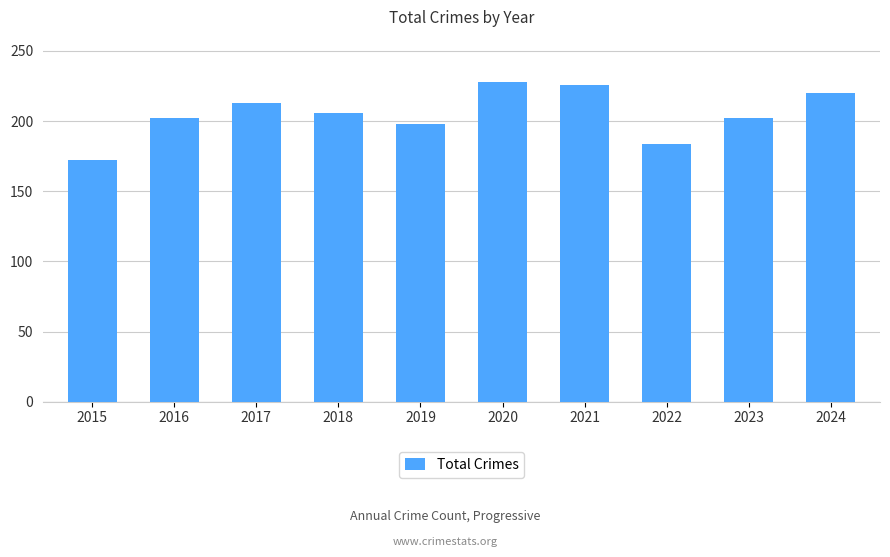

Which category has the lowest value across all series?

2015